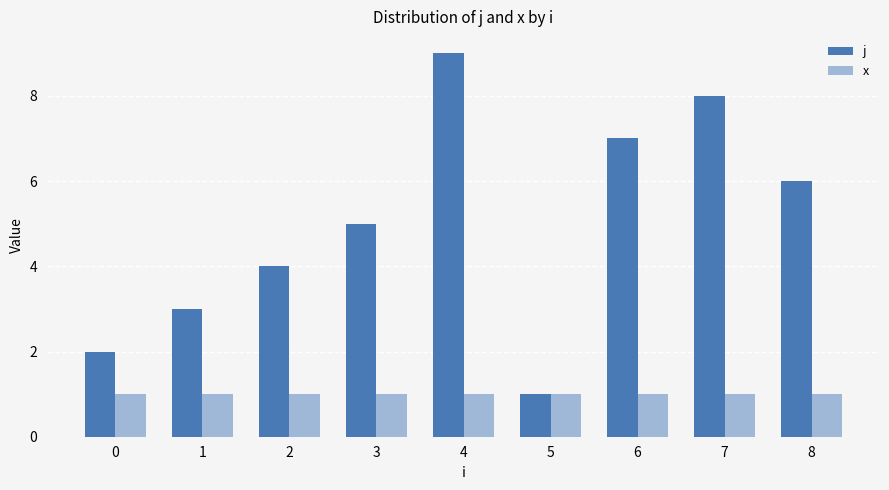

How many categories are shown in the chart?

9